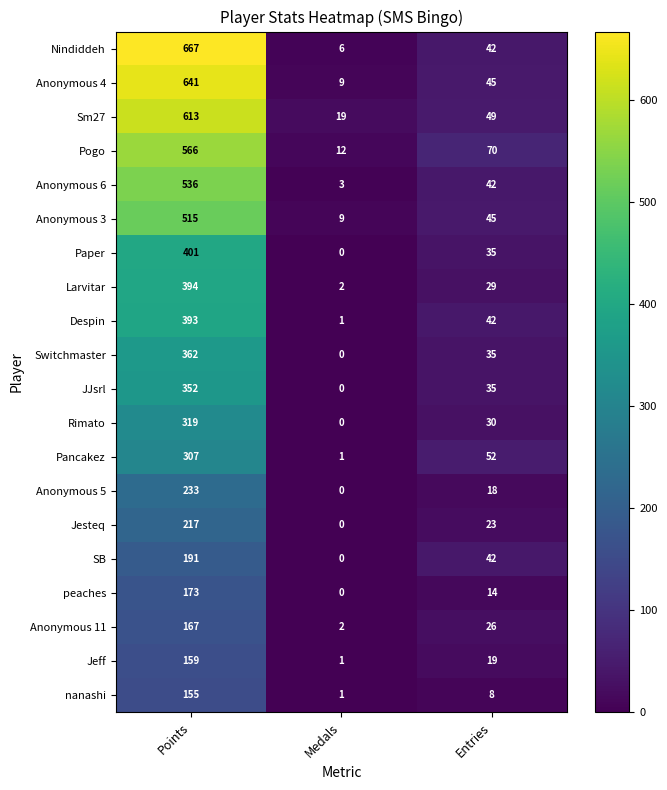

What is the difference between the Anonymous 5 values at Medals and Points?

233